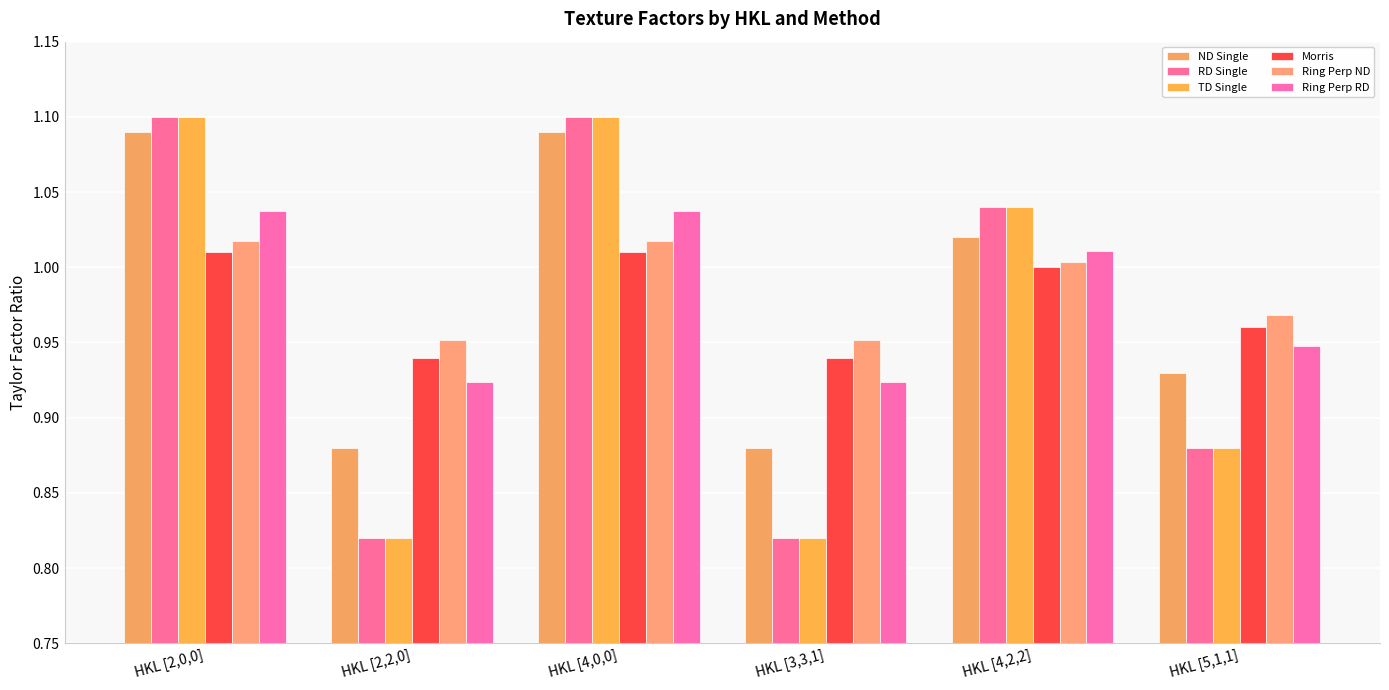

List the labels in order of RD Single value, smallest first.

HKL [2,2,0], HKL [3,3,1], HKL [5,1,1], HKL [4,2,2], HKL [2,0,0], HKL [4,0,0]